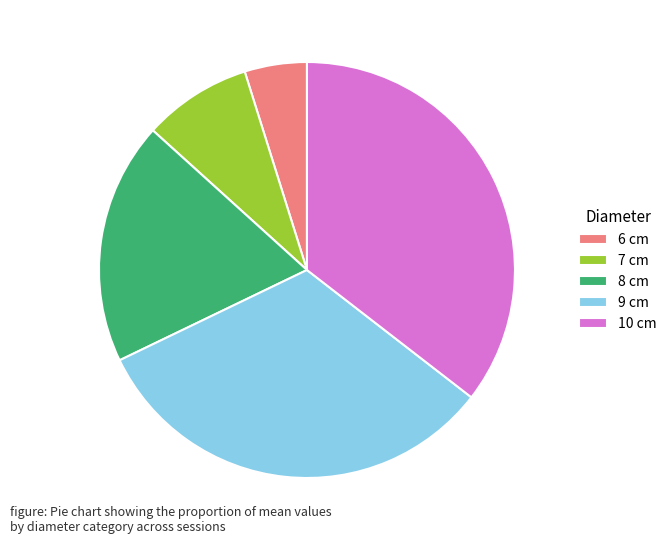

What is the smallest slice in the pie chart?

6 cm